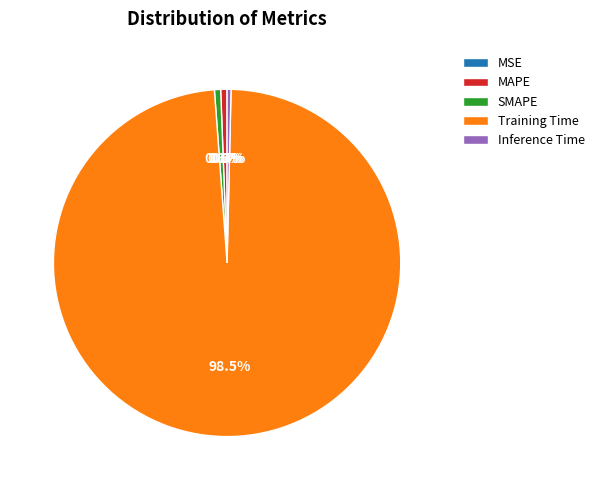

Which category has the biggest portion of the pie?

Training Time